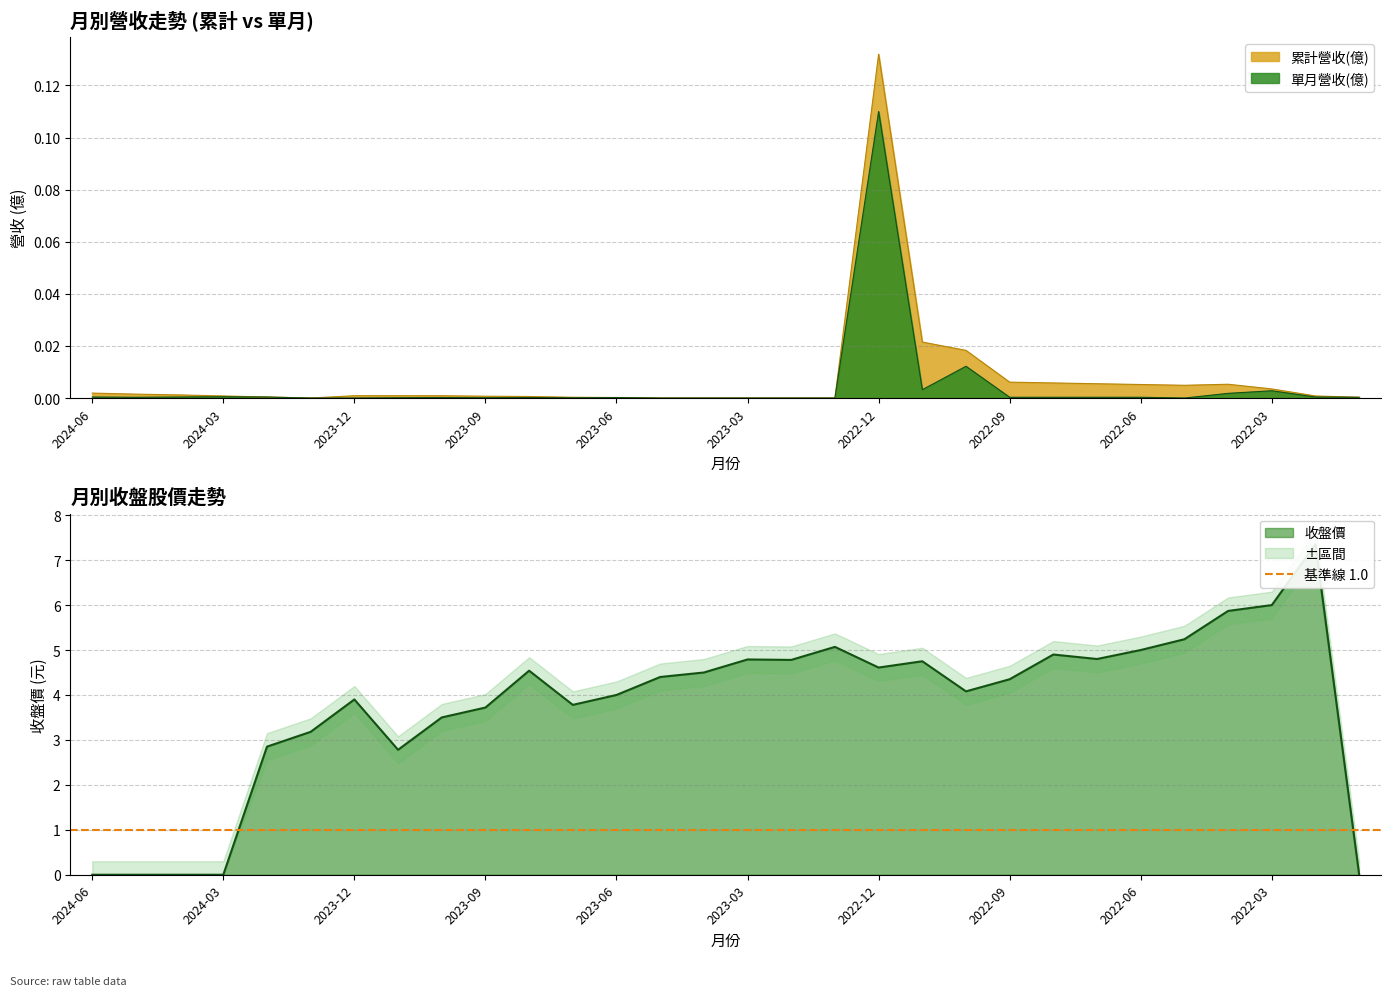

At which label is 累計營收(億) closest to 0?

2024-01